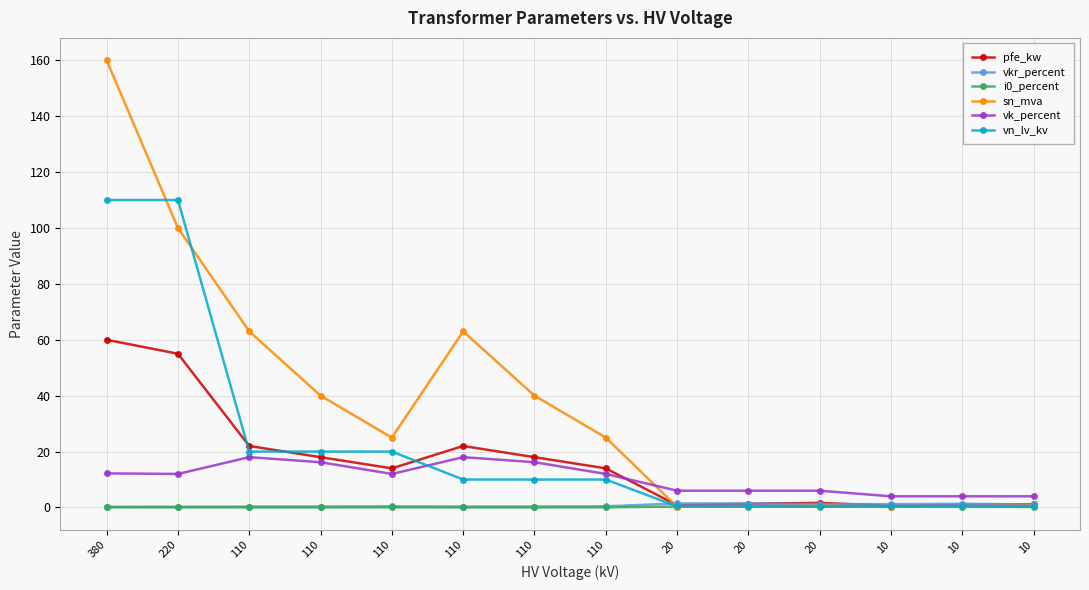

Does the chart have visible grid lines?

Yes